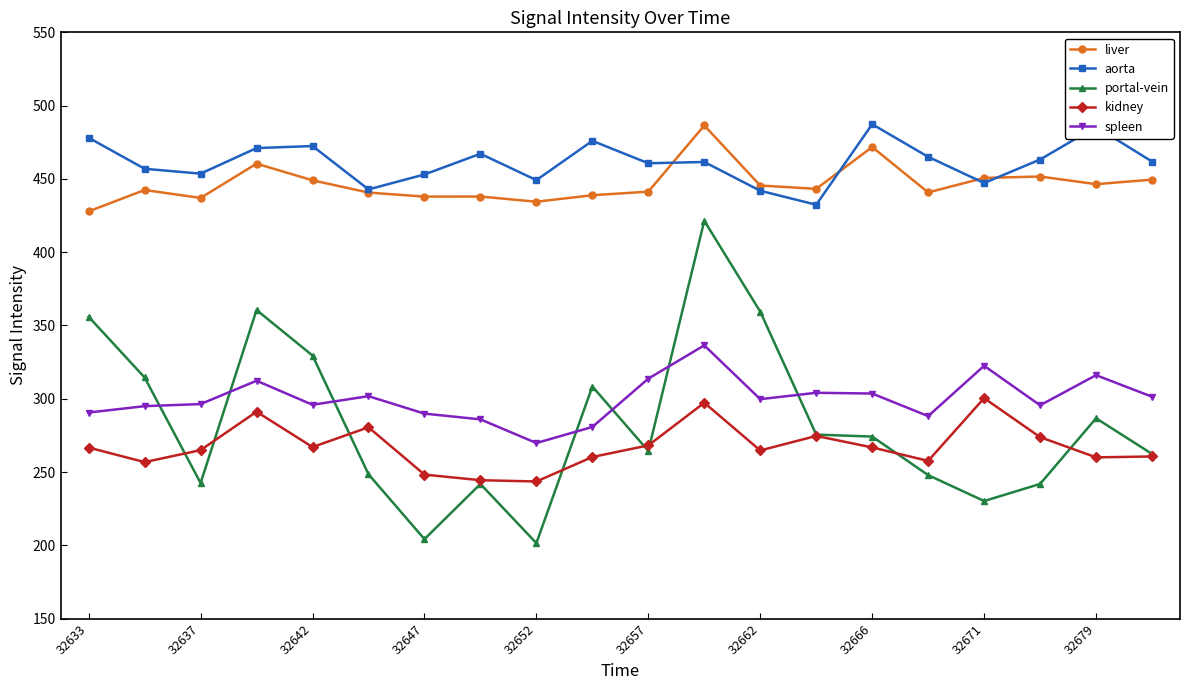

What are all the series names shown in the legend?

liver, aorta, portal-vein, kidney, spleen